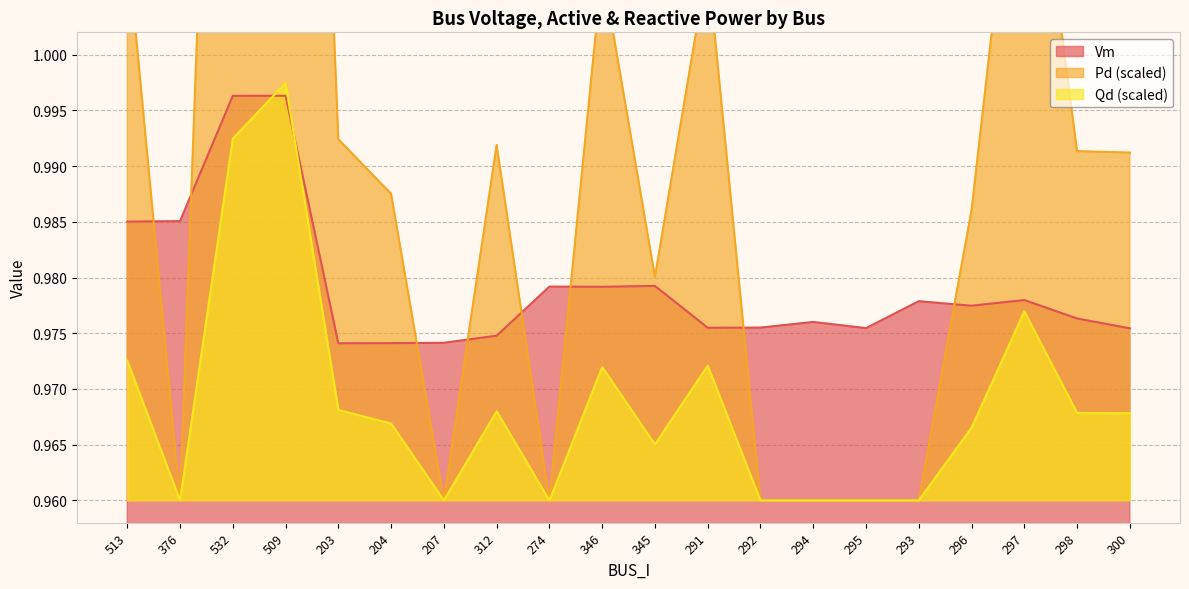

Reading right to left, what are all the values shown in this chart?

Vm: 1.0	1.0	1.0	1.0	1.0	1.0	1.0	1.0	1.0	1.0	1.0	1.0	1.0	1.0	1.0	1.0	1.0	1.0	1.0	1.0
Pd: 1.0	1.0	1.0	1.0	1.0	1.0	1.0	1.0	1.0	1.0	1.0	1.0	1.0	1.0	1.0	1.0	1.1	1.1	1.0	1.0
Qd: 1.0	1.0	1.0	1.0	1.0	1.0	1.0	1.0	1.0	1.0	1.0	1.0	1.0	1.0	1.0	1.0	1.0	1.0	1.0	1.0